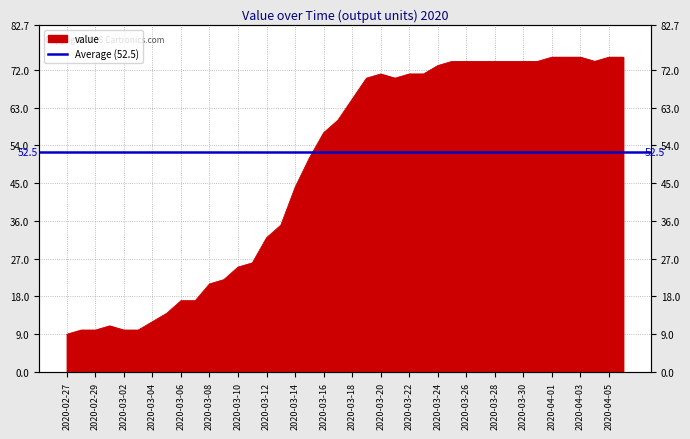

Is it true that the value at 2020-03-15 is 51?

True